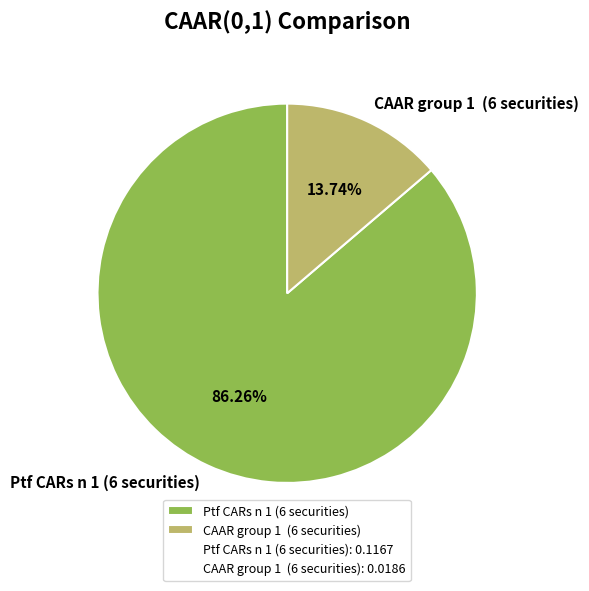

Which has a higher value, CAAR group 1 (6 securities) or Ptf CARs n 1 (6 securities)?

Ptf CARs n 1 (6 securities)